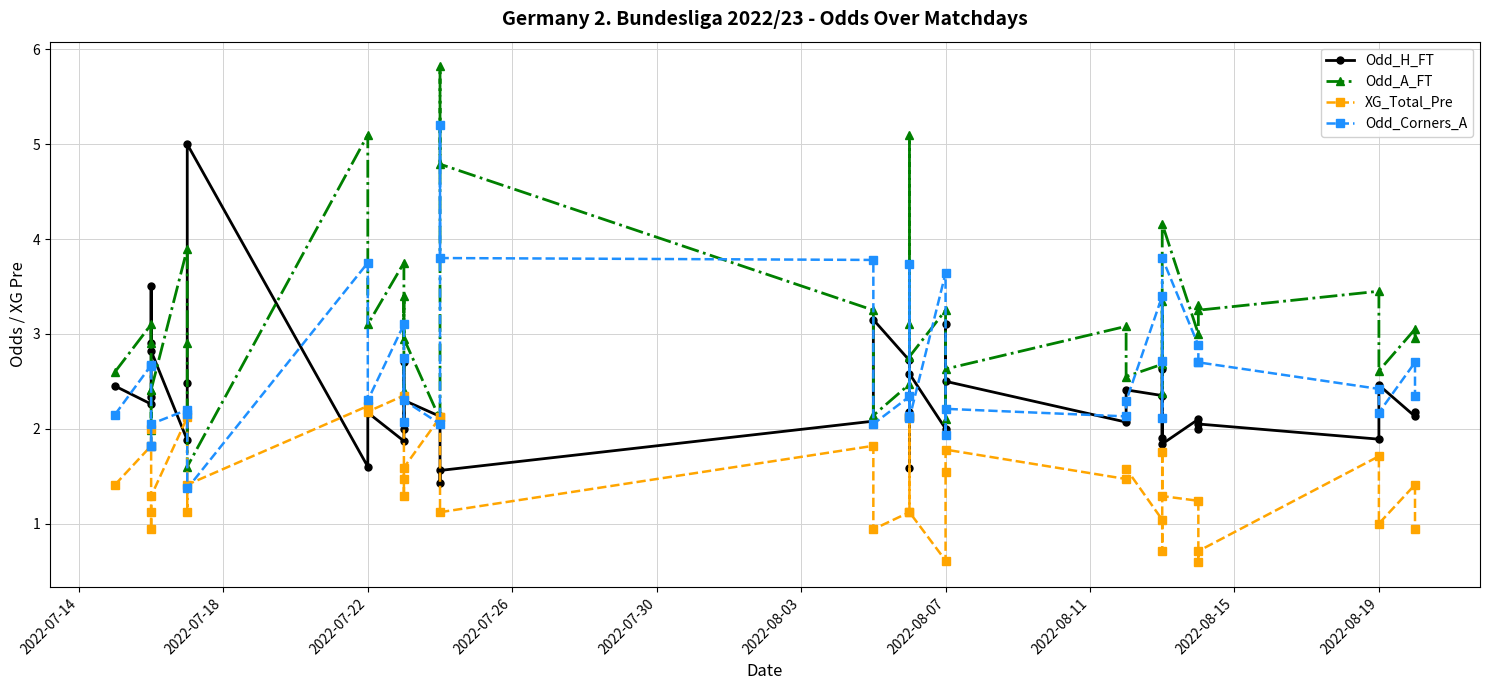

Reading left to right, transcribe all the data shown in this chart.

Odd_H_FT: 2.5	2.3	2.3	2.9	3.5	2.8	1.9	2.5	5.0	1.6	2.2	1.9	2.7	2.0	2.3	2.1	1.4	1.6	2.1	3.1	2.7	2.2	1.6	2.6	2.0	3.1	2.5	2.1	2.4	2.4	1.9	2.6	1.8	2.1	2.0	2.0	1.9	2.5	2.1	2.2
Odd_A_FT: 2.6	3.1	2.9	2.4	2.0	2.4	3.9	2.9	1.6	5.1	3.1	3.8	2.4	3.4	3.0	2.1	5.8	4.8	3.2	2.1	2.5	3.1	5.1	2.8	3.2	2.1	2.6	3.1	2.5	2.7	3.4	2.4	4.2	3.0	3.3	3.2	3.5	2.6	3.0	3.0
XG_Total_Pre: 1.4	1.8	2.0	0.9	1.1	1.3	2.1	1.1	1.4	2.2	2.2	2.4	1.5	1.3	1.6	2.1	2.1	1.1	1.8	0.9	1.1	2.1	2.1	1.1	0.6	1.5	1.8	1.5	1.6	1.0	0.7	1.8	1.3	1.2	0.6	0.7	1.7	1.0	1.4	0.9
Odd_Corners_A: 2.1	2.7	2.7	1.8	1.8	2.0	2.2	2.2	1.4	3.8	2.3	3.1	2.1	2.8	2.3	2.0	5.2	3.8	3.8	2.0	2.3	2.1	3.7	2.1	3.6	1.9	2.2	2.1	2.3	3.4	2.7	2.1	3.8	2.9	2.7	2.7	2.4	2.2	2.7	2.4